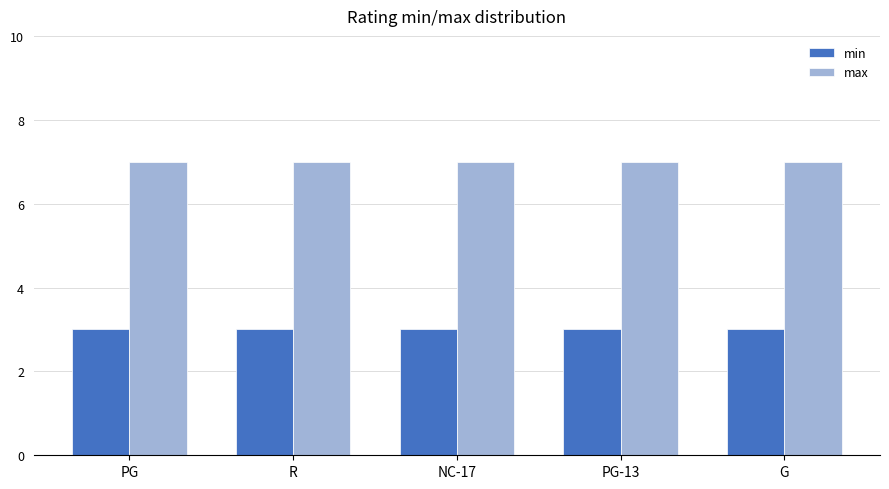

Is the value of min at PG greater than the value of max at PG?

No